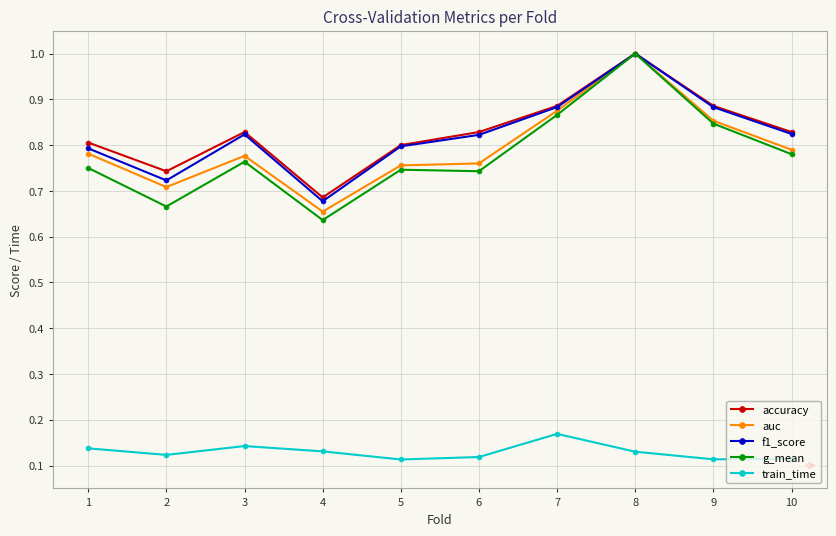

How many lines are shown in the chart?

5